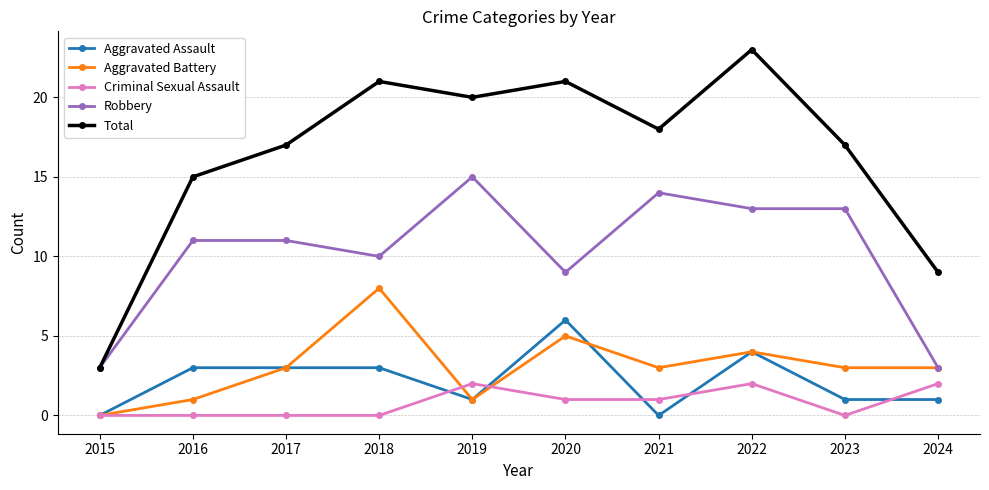

At which category does Total reach its first local peak?

2018